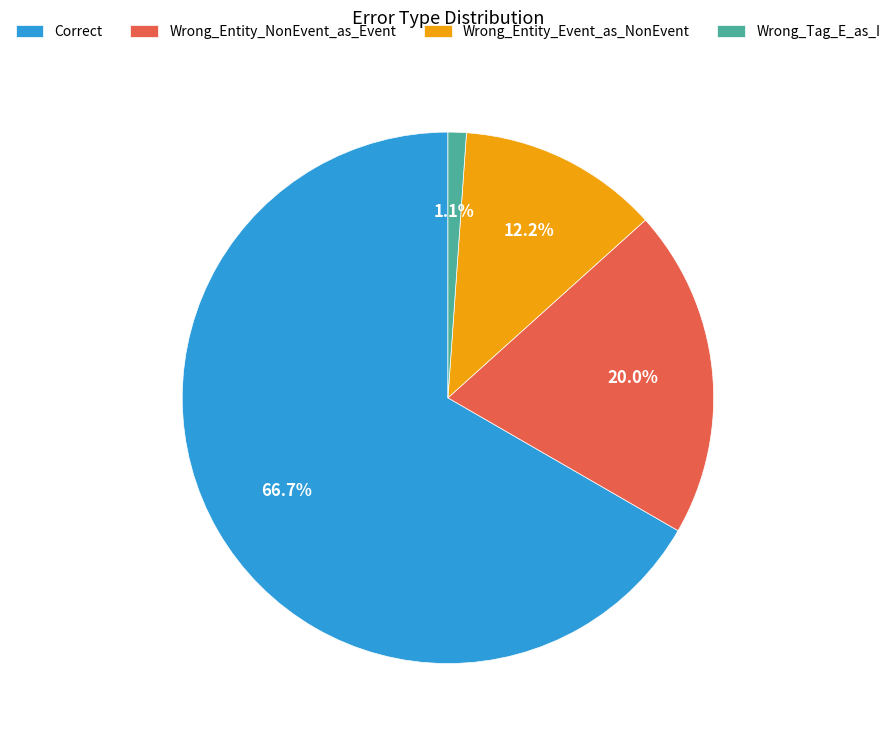

Between Wrong_Tag_E_as_I and Wrong_Entity_Event_as_NonEvent, which is larger?

Wrong_Entity_Event_as_NonEvent